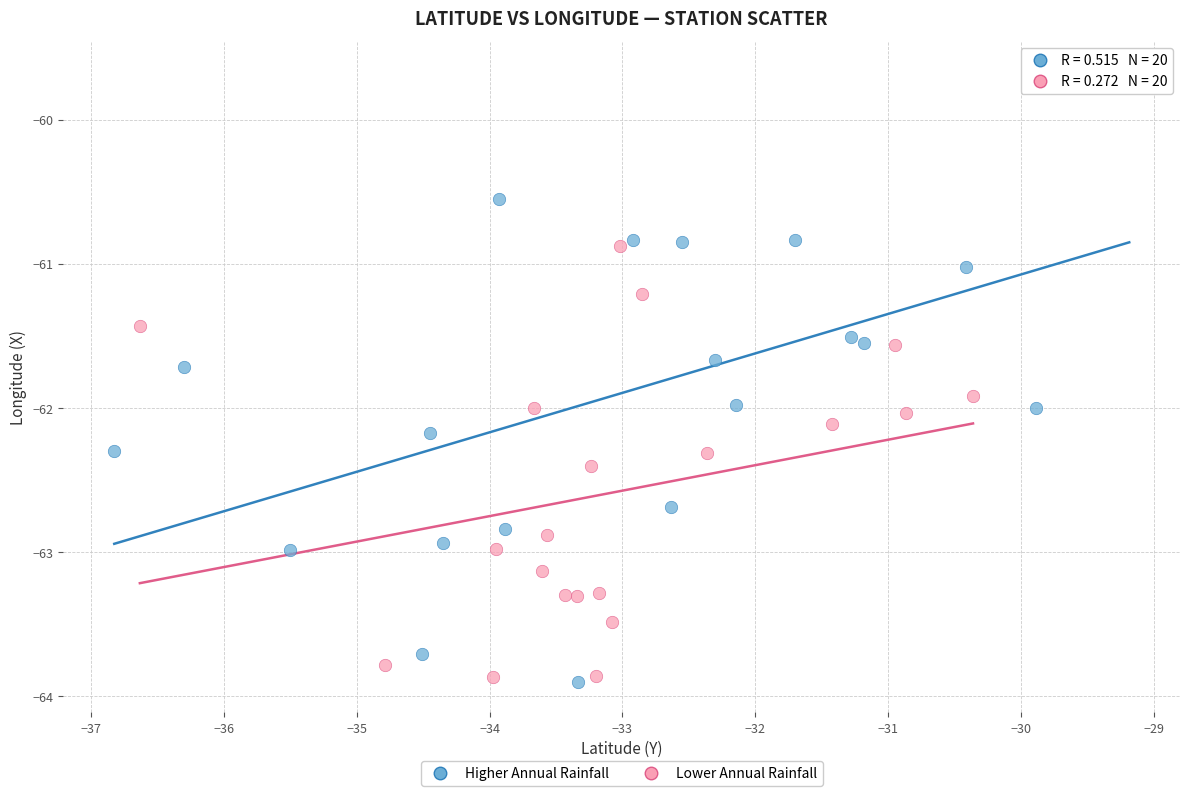

Which series reaches the maximum Y coordinate?

Higher Annual Rainfall